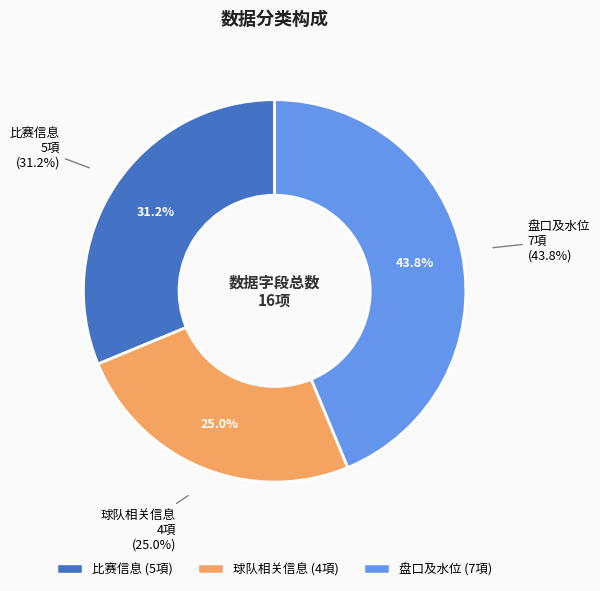

Which category has the biggest portion of the pie?

盘口及水位